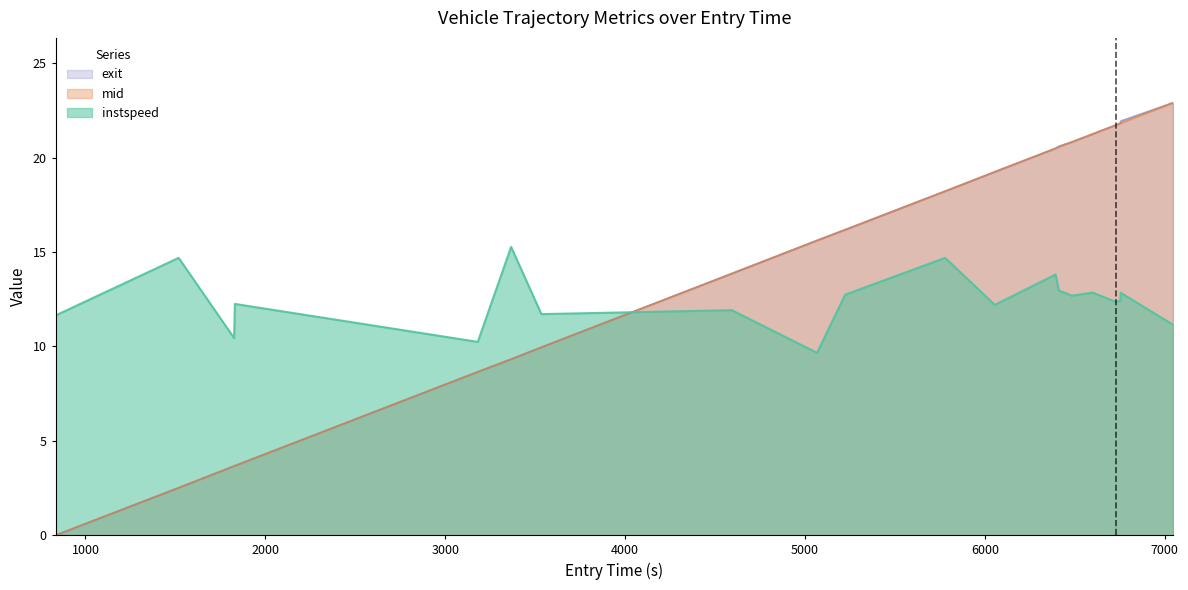

How many lines are shown in the chart?

3